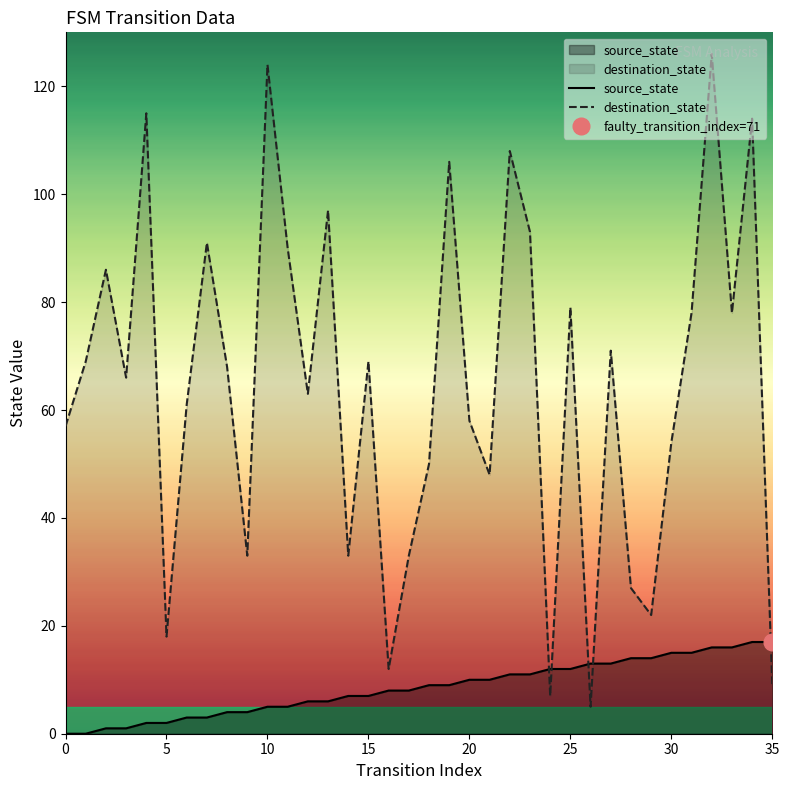

The source_state series shows 16 at 32. True or false?

True